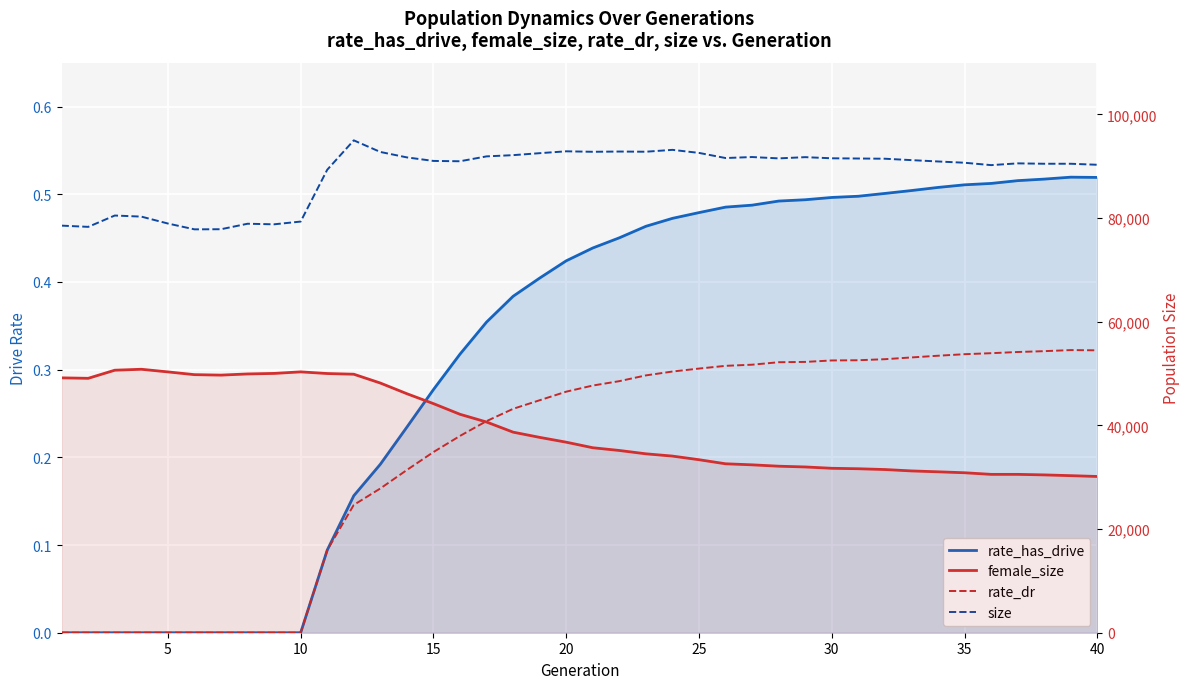

What is the maximum value shown in the chart?

95010.0